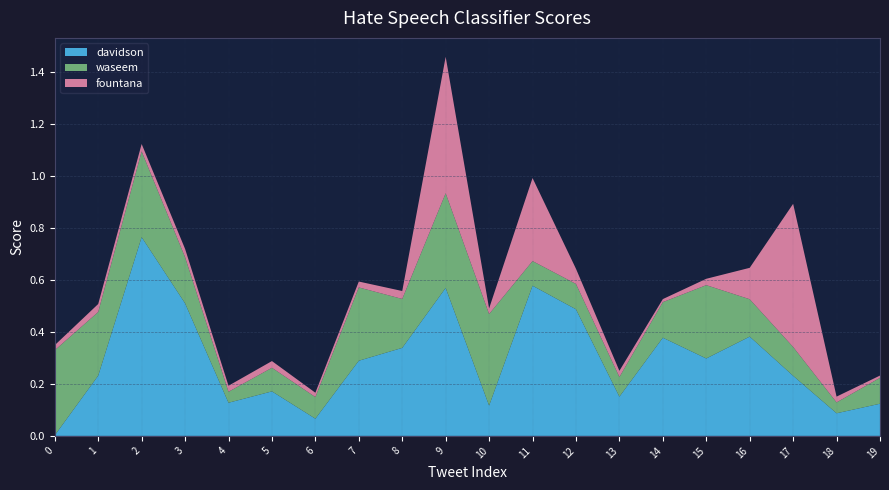

Reading left to right, extract all data points from this chart.

davidson: 0=0.0	1=0.2	2=0.8	3=0.5	4=0.1	5=0.2	6=0.1	7=0.3	8=0.3	9=0.6	10=0.1	11=0.6	12=0.5	13=0.2	14=0.4	15=0.3	16=0.4	17=0.2	18=0.1	19=0.1
waseem: 0=0.3	1=0.2	2=0.3	3=0.2	4=0.0	5=0.1	6=0.1	7=0.3	8=0.2	9=0.4	10=0.4	11=0.1	12=0.1	13=0.1	14=0.1	15=0.3	16=0.1	17=0.1	18=0.0	19=0.1
fountana: 0=0.0	1=0.0	2=0.0	3=0.0	4=0.0	5=0.0	6=0.0	7=0.0	8=0.0	9=0.5	10=0.0	11=0.3	12=0.1	13=0.0	14=0.0	15=0.0	16=0.1	17=0.6	18=0.0	19=0.0